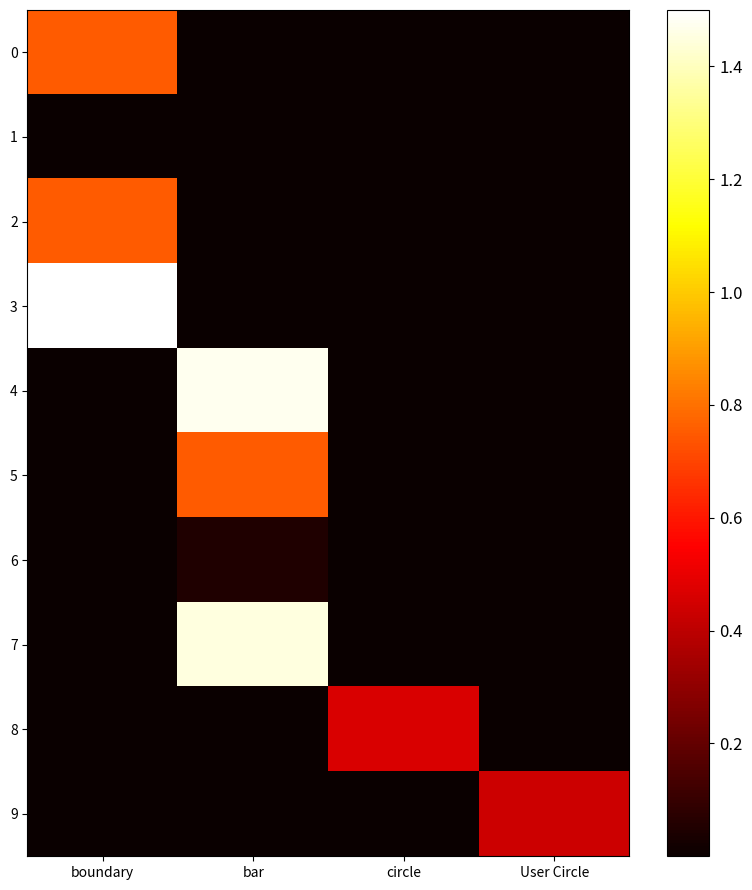

Rank the series at boundary from highest to lowest value.

3, 0, 2, 1, 4, 5, 6, 7, 8, 9